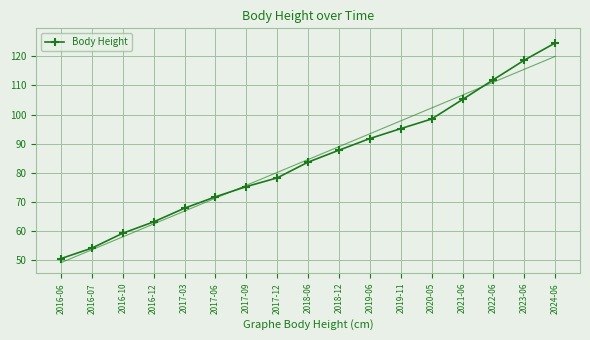

What value does the data have at 2018-06?

83.7